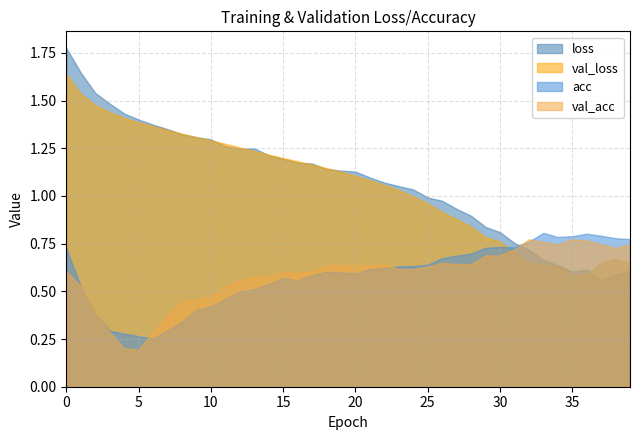

What is the difference between the loss values at 32 and 1?

0.9